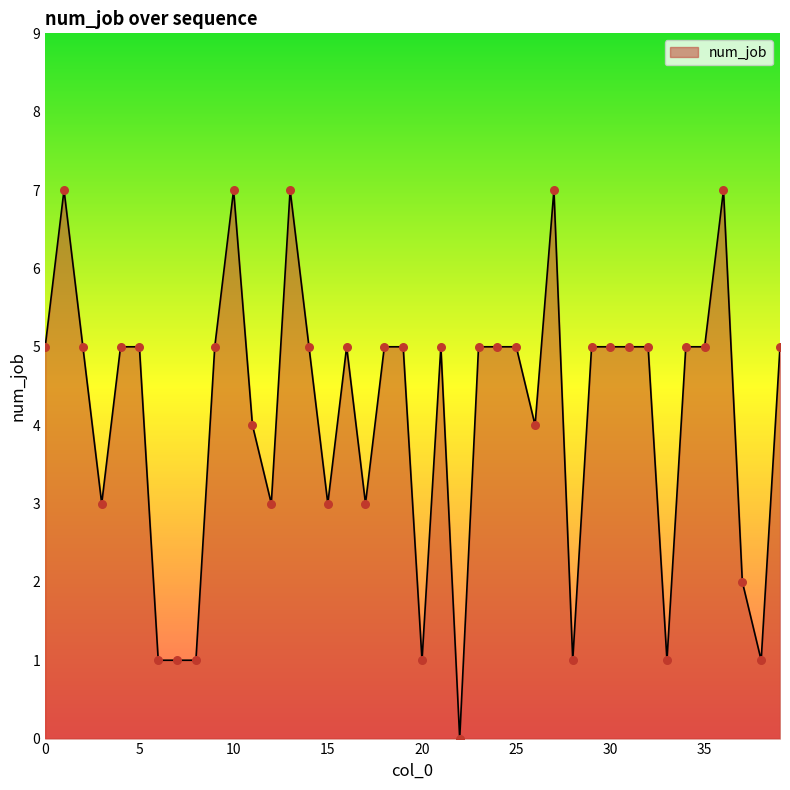

What is the maximum value shown in the chart?

7